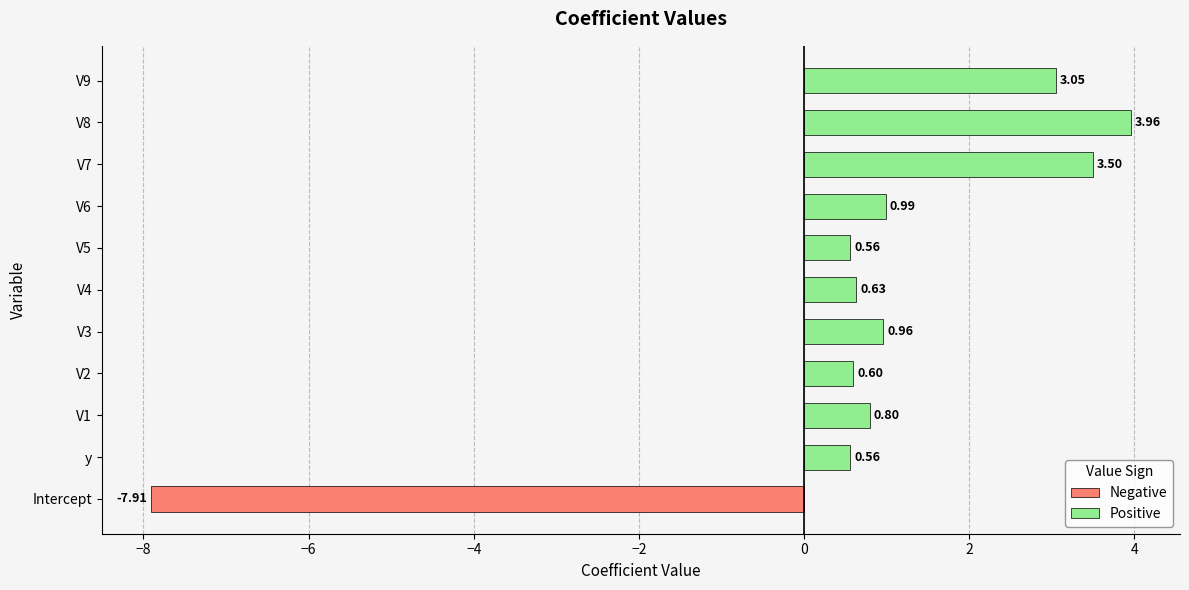

What is the sum of all values?

7.7